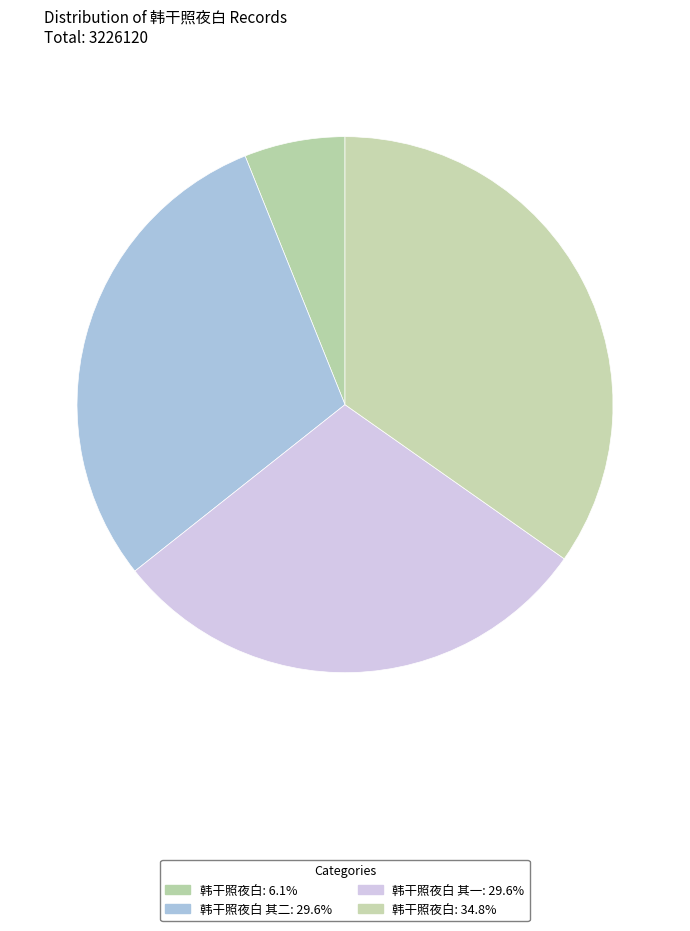

Count the number of slices in the pie.

4